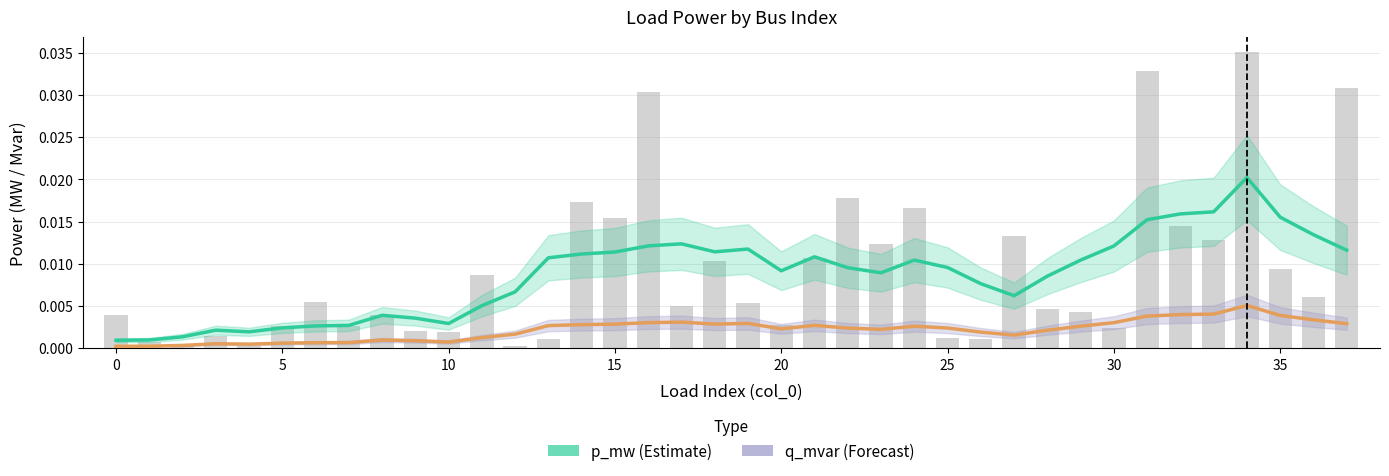

Which series changed the most between −5 and 11?

p_mw (Estimate)